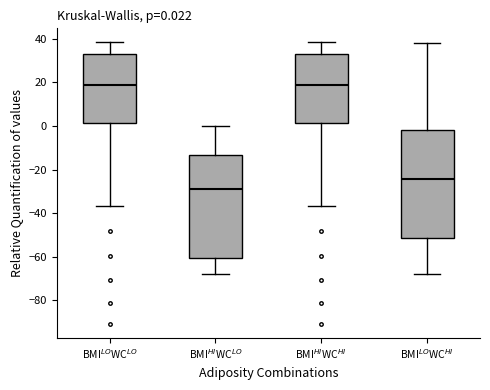

Which box is the tallest, from its lower edge to its upper edge?

BMI$^{LO}$WC$^{HI}$